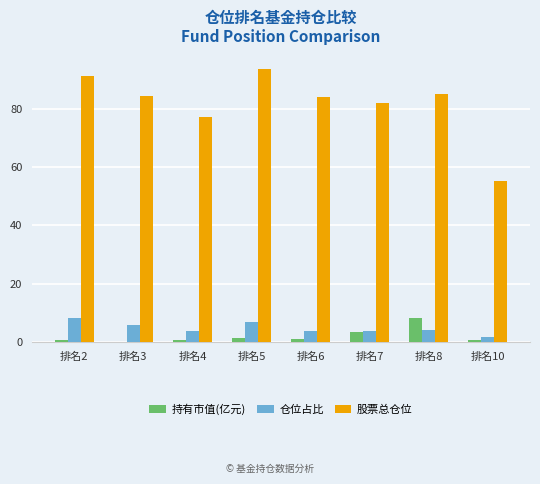

The 股票总仓位 series shows 37.8 at 排名3. True or false?

False